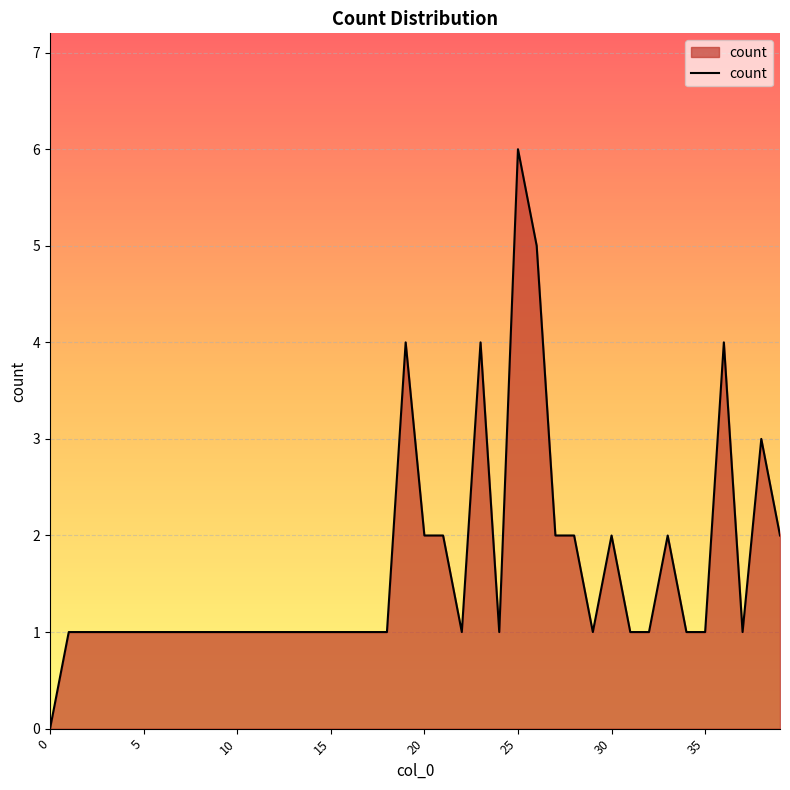

How many distinct data groups are displayed?

1